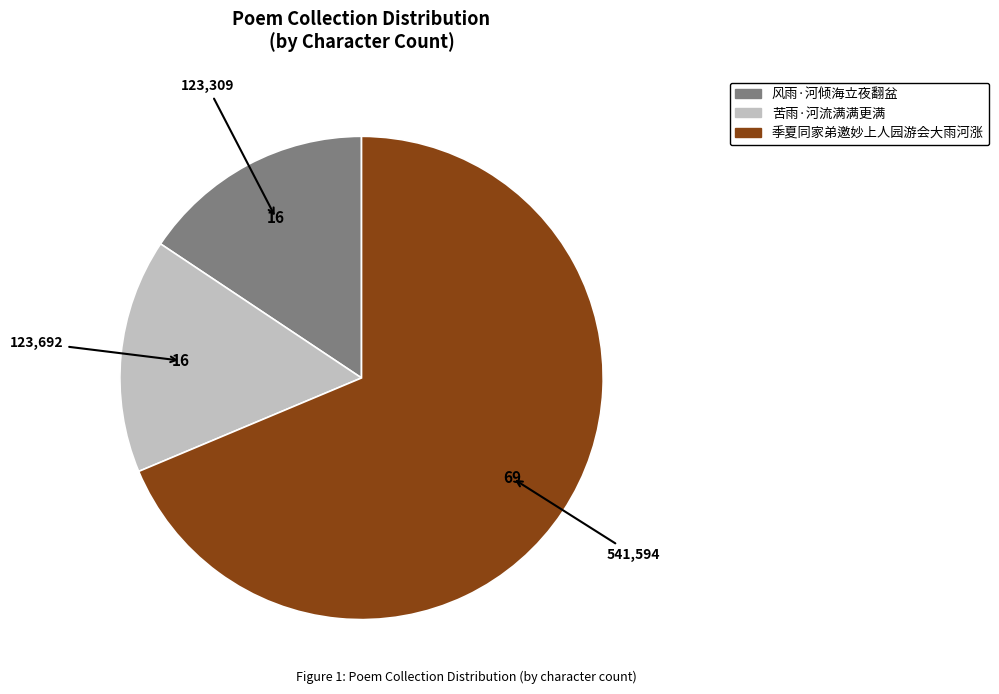

What is the ratio of the value at 季夏同家弟邀妙上人园游会大雨河涨 to the value at 苦雨·河流满满更满?

4.4